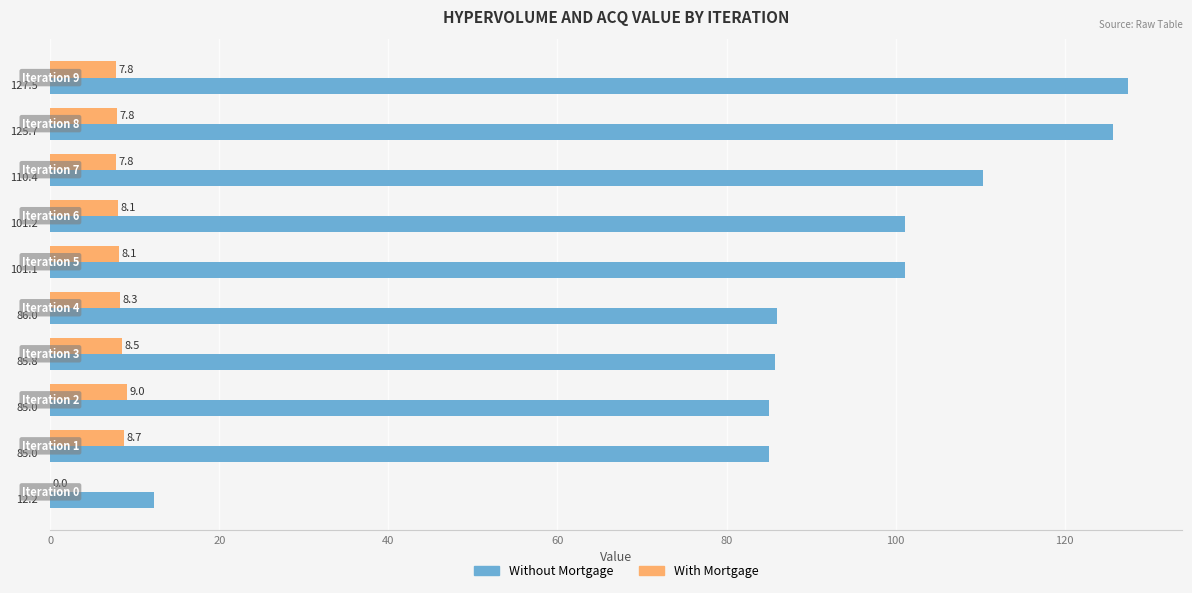

What is the maximum value for With Mortgage?

9.0